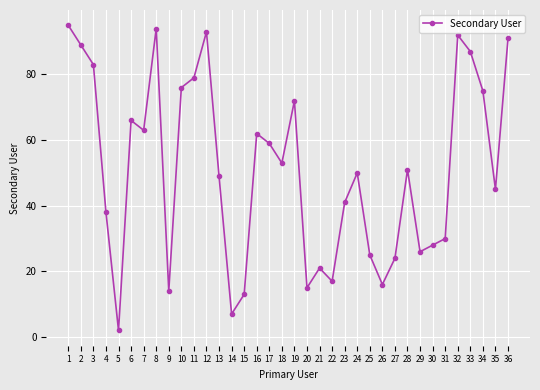

List the labels in order of value, largest first.

1, 8, 12, 32, 36, 2, 33, 3, 11, 10, 34, 19, 6, 7, 16, 17, 18, 28, 24, 13, 35, 23, 4, 31, 30, 29, 25, 27, 21, 22, 26, 20, 9, 15, 14, 5